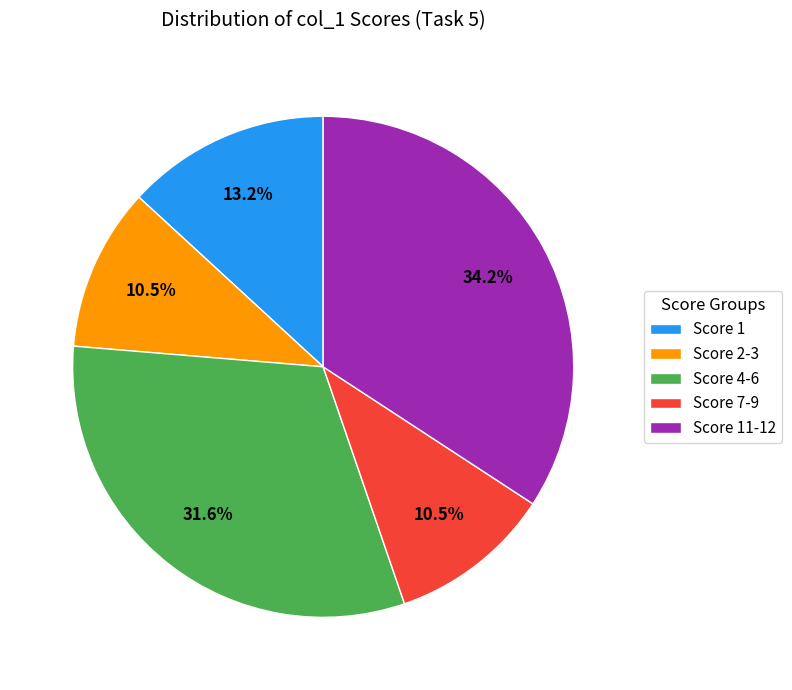

What percentage do Score 1 and Score 7-9 together represent?

23.7%